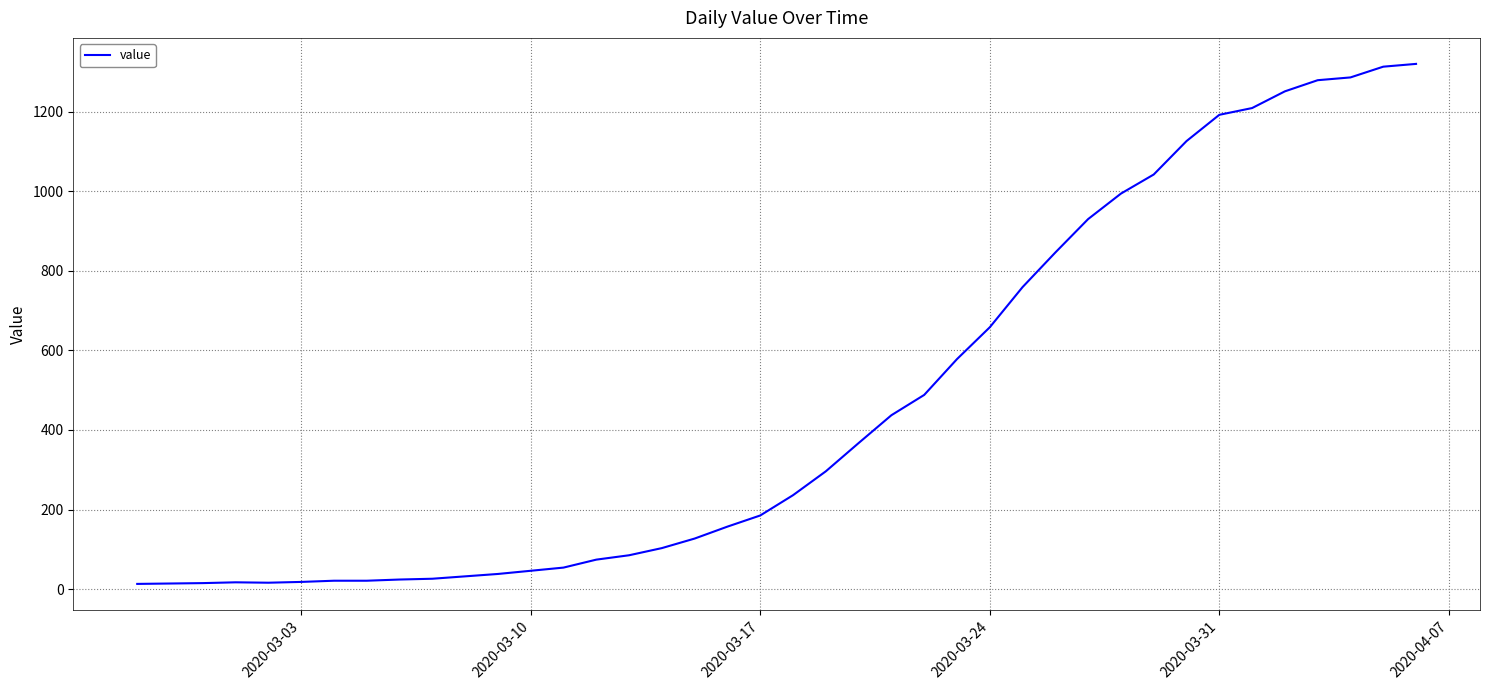

What is the greatest value displayed?

1320